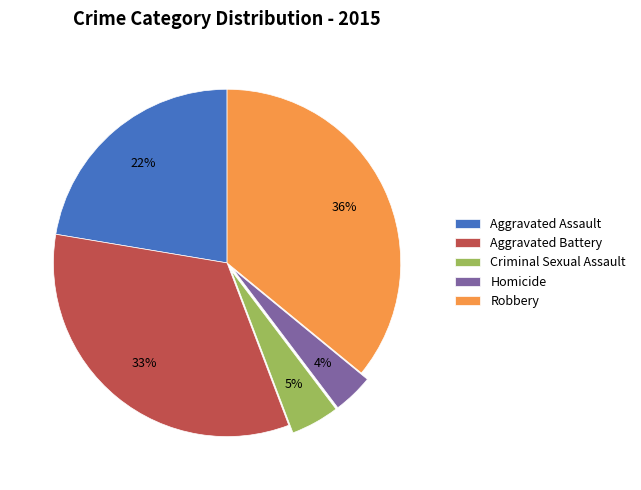

Is the sum of Criminal Sexual Assault and Aggravated Assault greater than half?

No